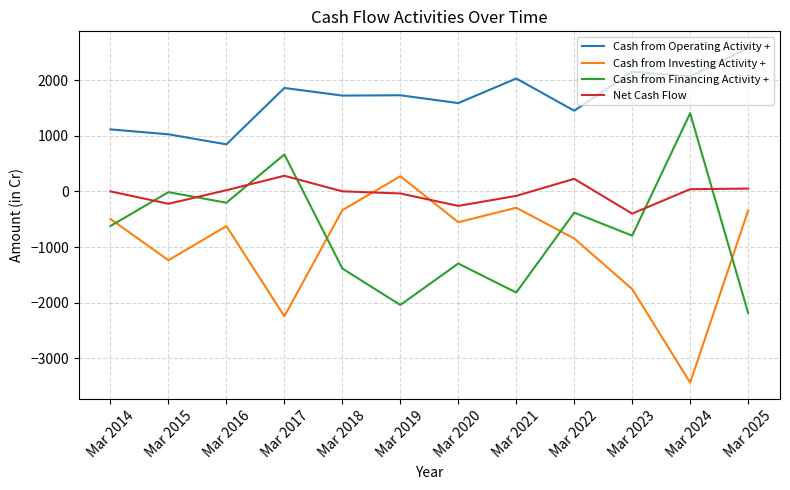

Which category has the lowest value in the Cash from Operating Activity + series?

Mar 2016